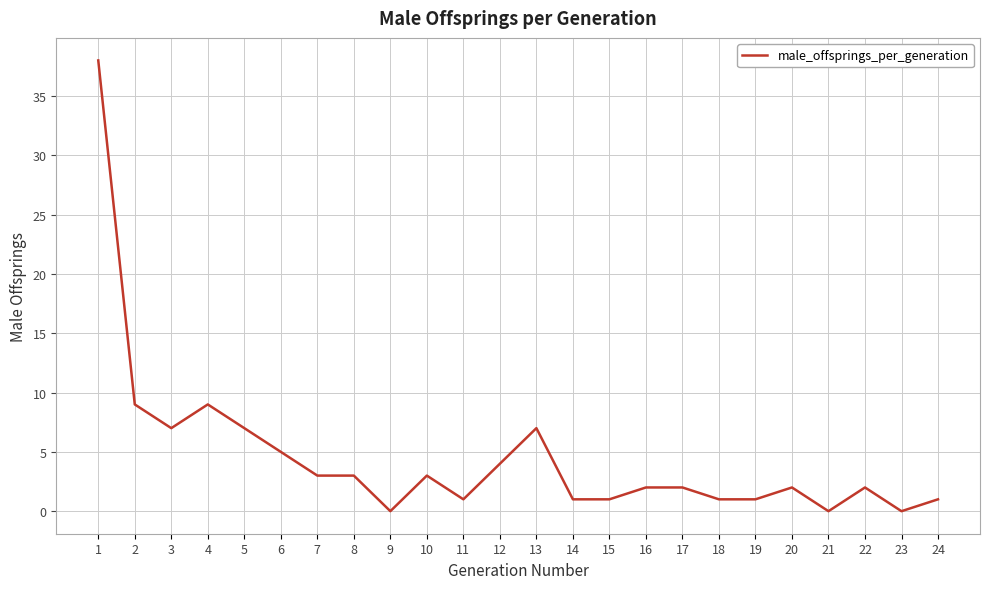

What is the difference between the maximum and minimum values?

38